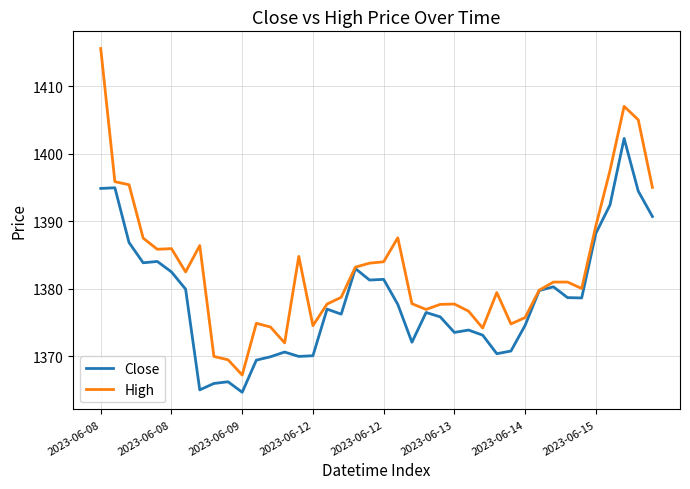

Rank the series by their average value, from highest to lowest.

High, Close